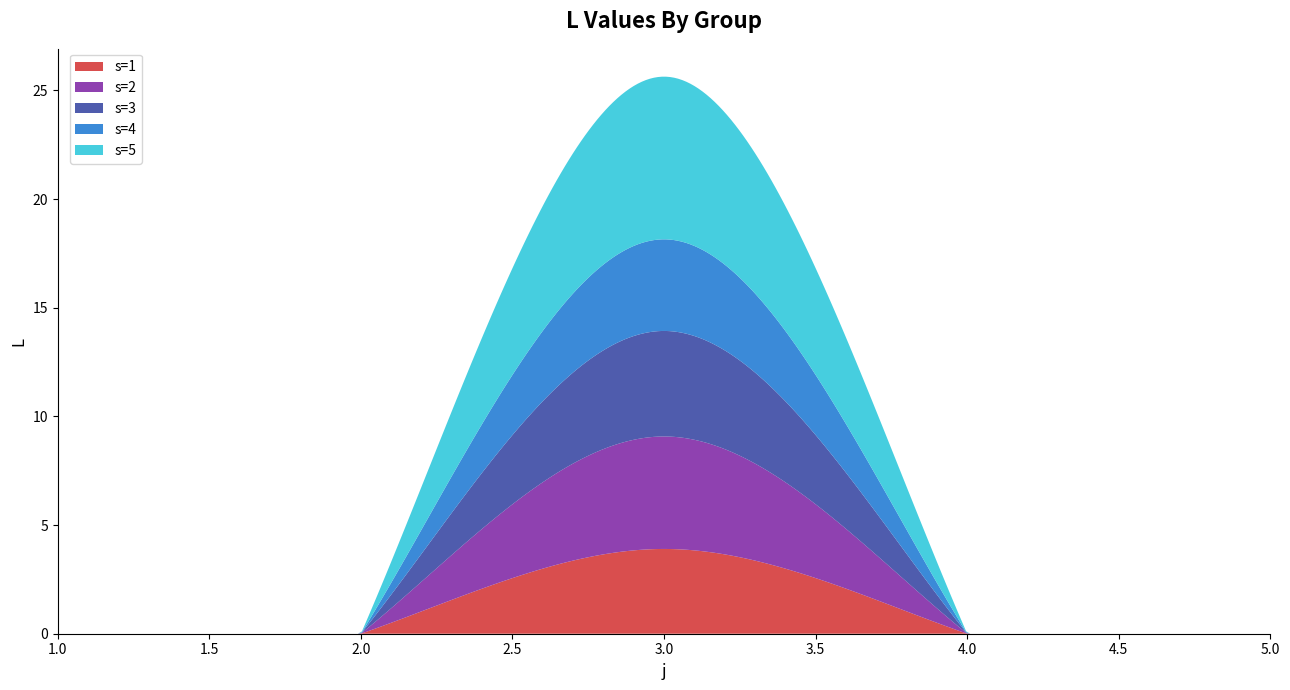

Reading left to right, extract all data points from this chart.

s=1: 1=0.0	2=0.0	3=3.9	4=0.0	5=0.0
s=2: 1=0.0	2=0.0	3=5.2	4=0.0	5=0.0
s=3: 1=0.0	2=0.0	3=4.9	4=0.0	5=0.0
s=4: 1=0.0	2=0.0	3=4.2	4=0.0	5=0.0
s=5: 1=0.0	2=0.0	3=7.5	4=0.0	5=0.0